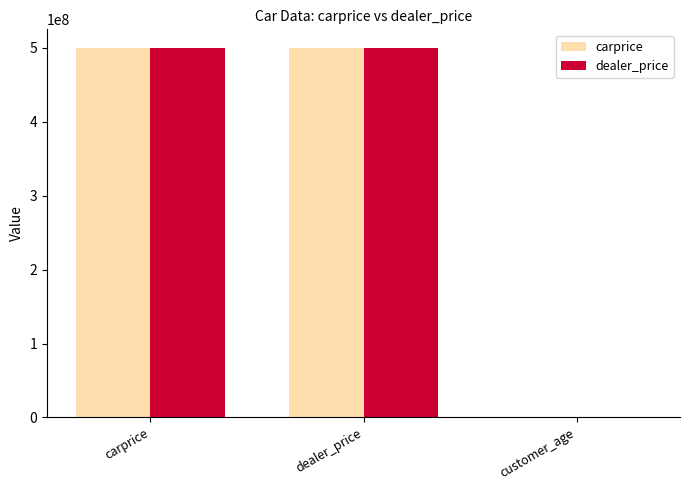

Reading right to left, what are all the values shown in this chart?

carprice: 25	500000000	500000000
dealer_price: 25	500000000	500000000